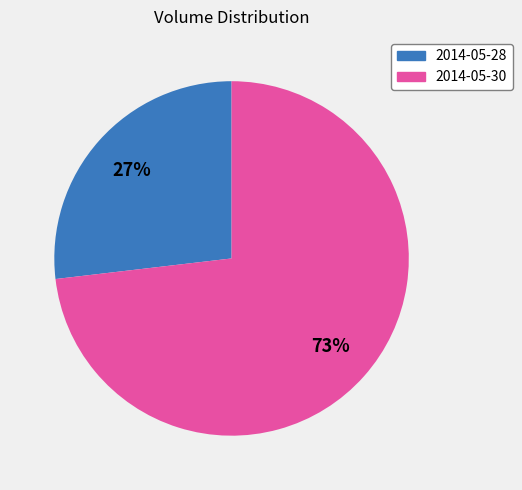

Rank the categories by value from highest to lowest.

2014-05-30, 2014-05-28